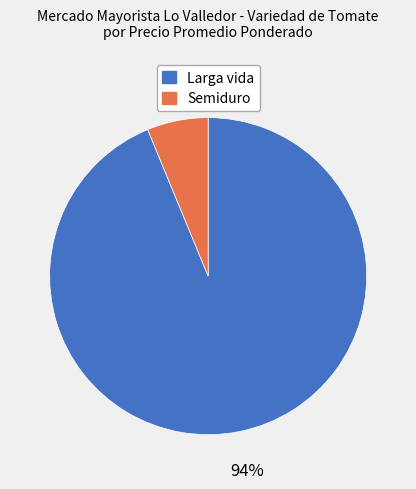

Which category has the biggest portion of the pie?

Larga vida